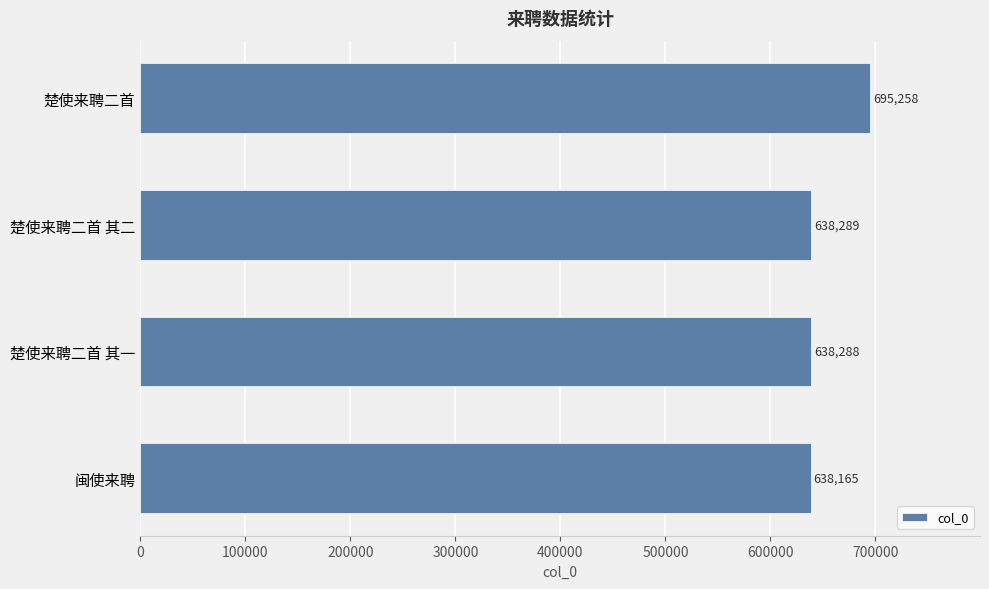

What position from the bottom is 楚使来聘二首 其二?

3